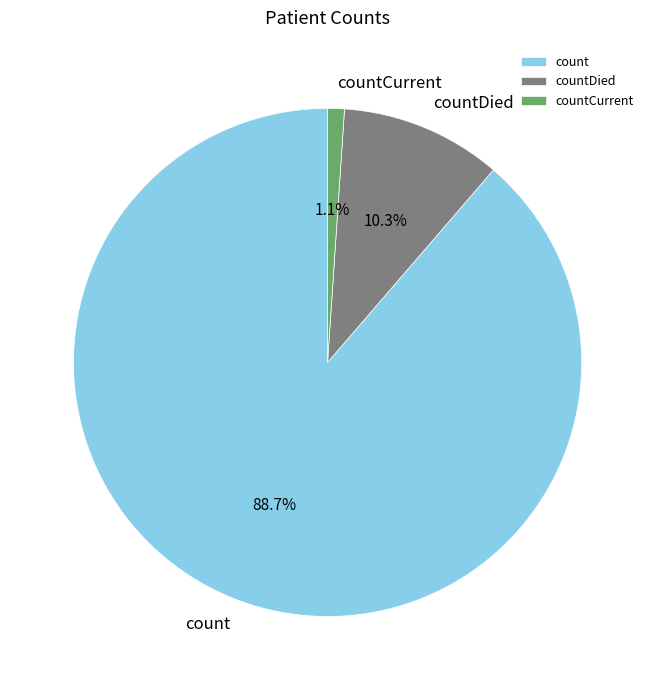

To the nearest percent, what is the difference between the largest and smallest slice percentages?

88%